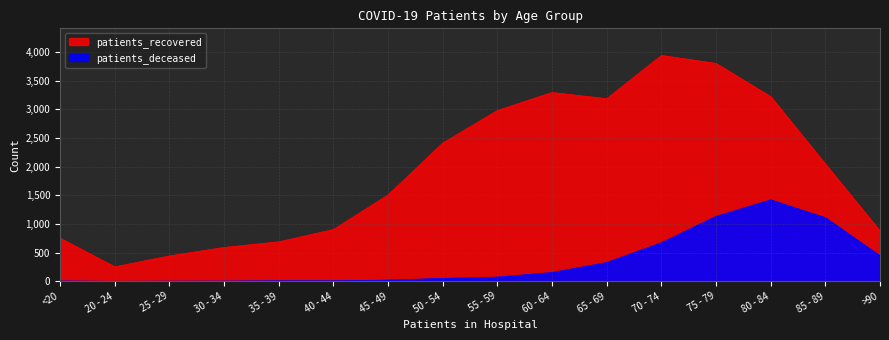

What is the sum of all patients_recovered values?

30882